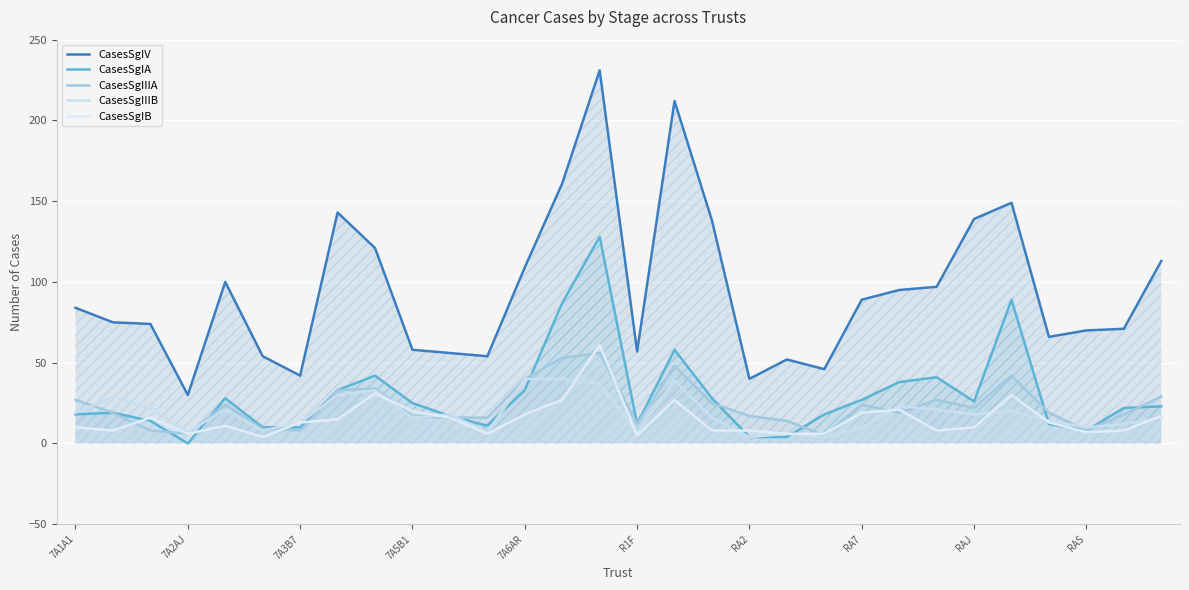

Read the CasesSgIIIA value at RA2.

17